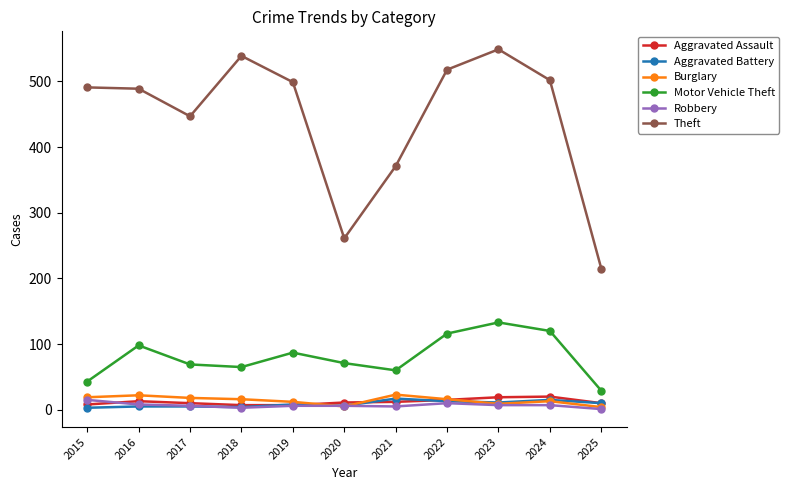

True or false: Burglary and Theft intersect in this chart.

False